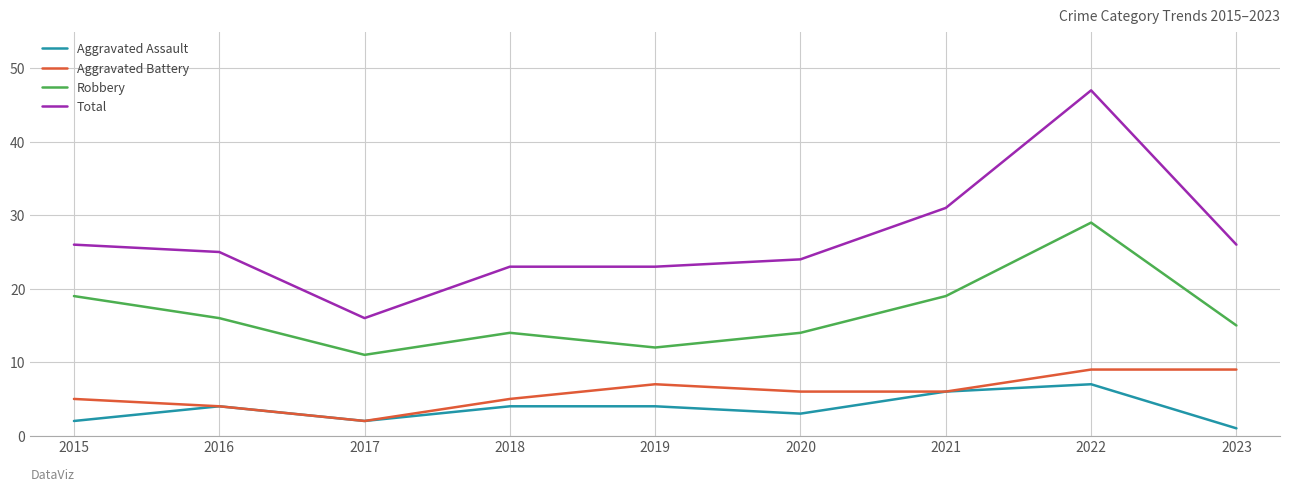

True or false: Total and Aggravated Assault cross at least once.

False